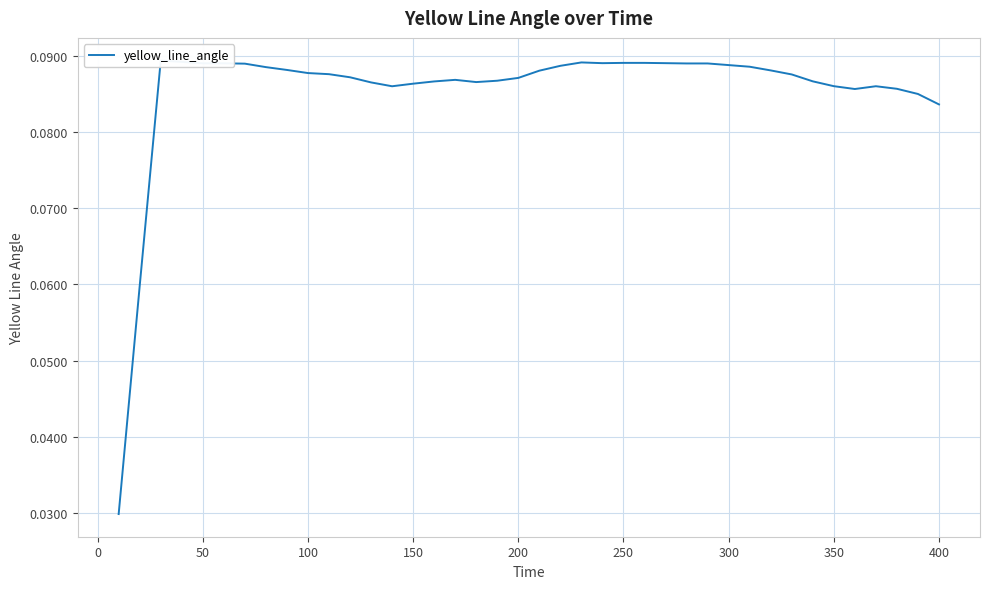

What is the greatest value displayed?

0.1